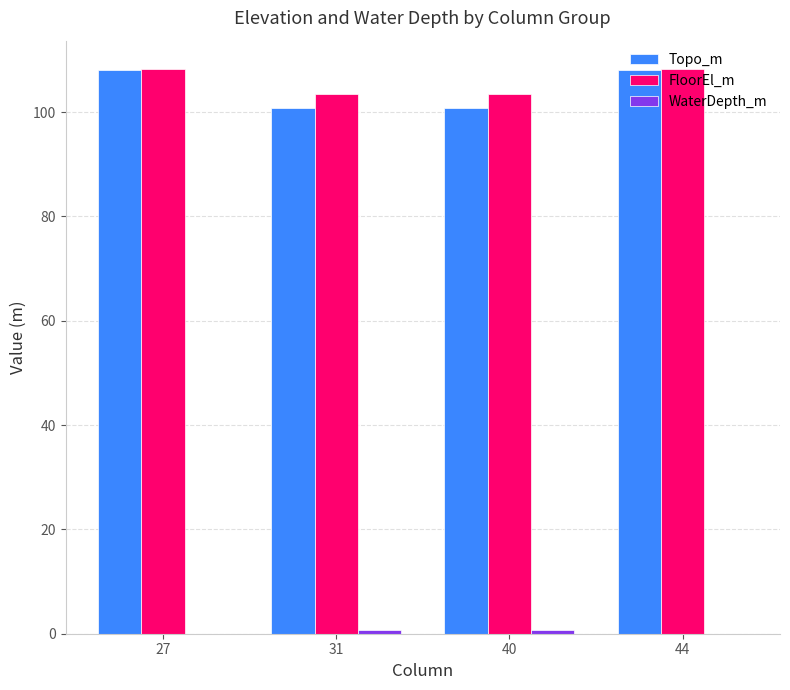

What is the maximum value for FloorEl_m?

108.3